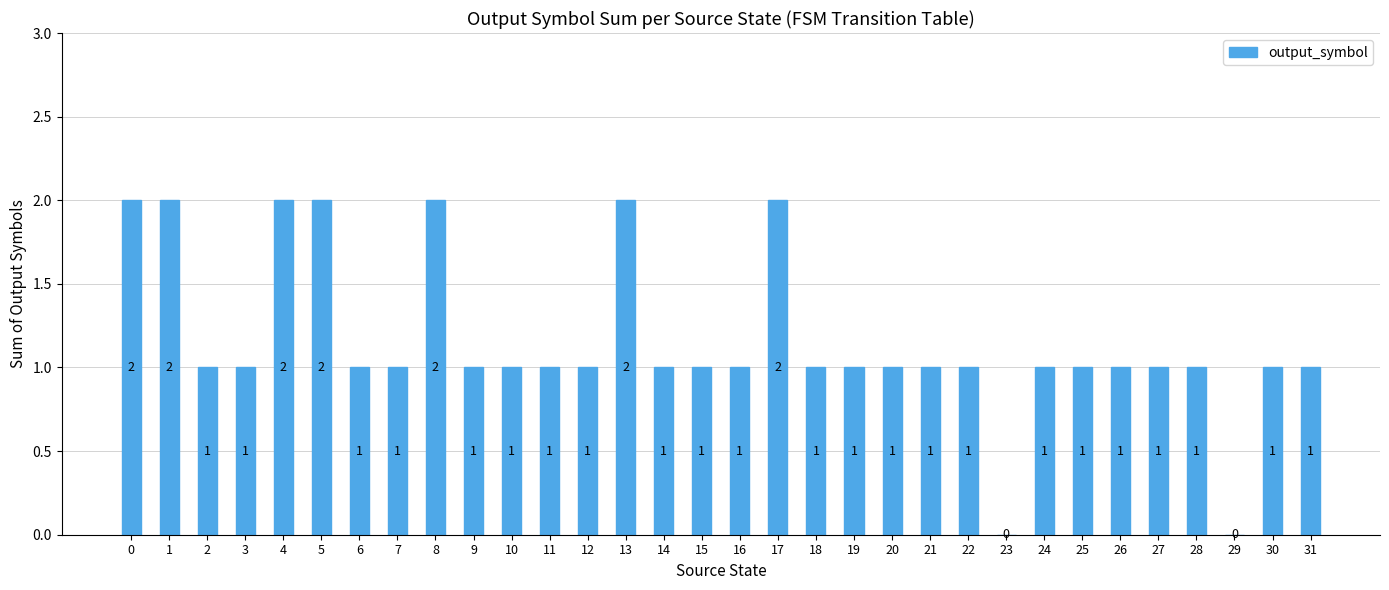

What is the ratio of the value at 13 to the value at 18?

2.0